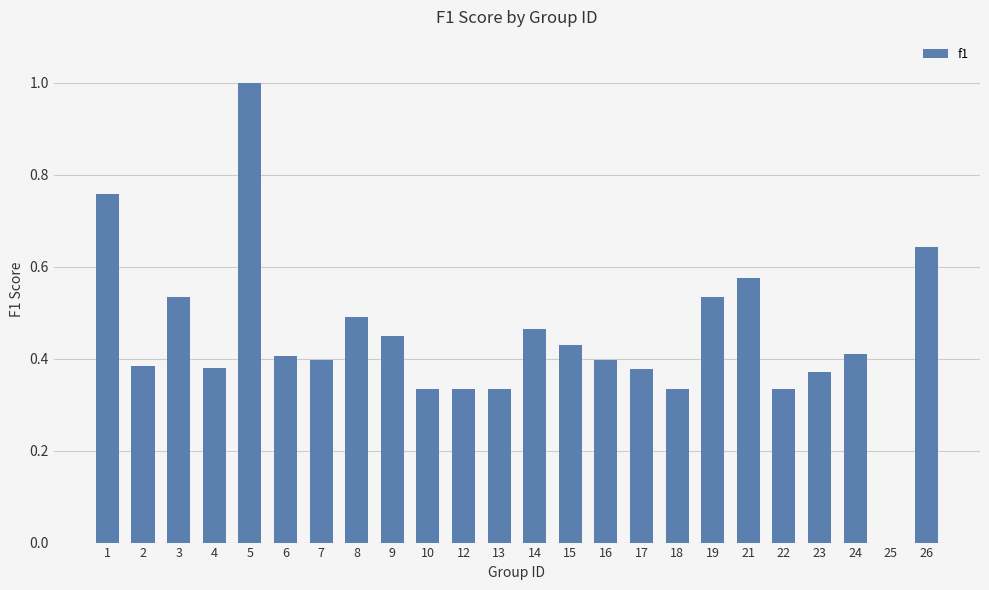

Which category has the highest value across all series?

5